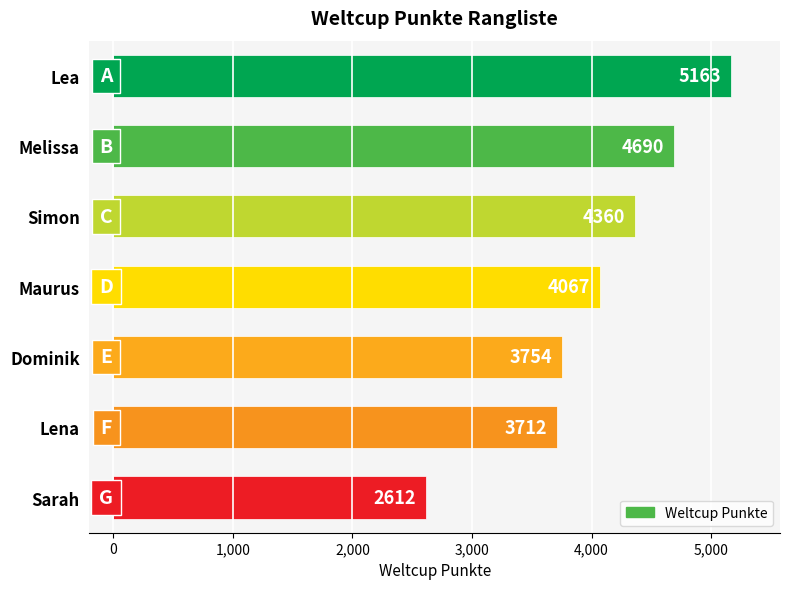

Rank the categories by value from lowest to highest.

Sarah, Lena, Dominik, Maurus, Simon, Melissa, Lea